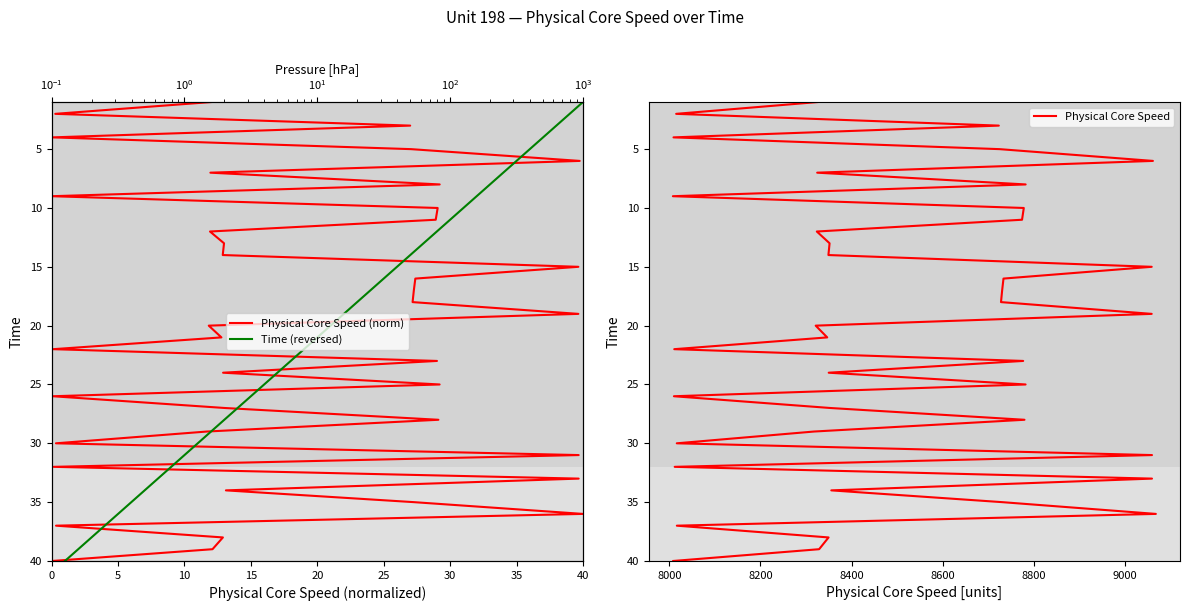

True or false: Physical Core Speed and Physical Core Speed (norm) intersect in this chart.

False